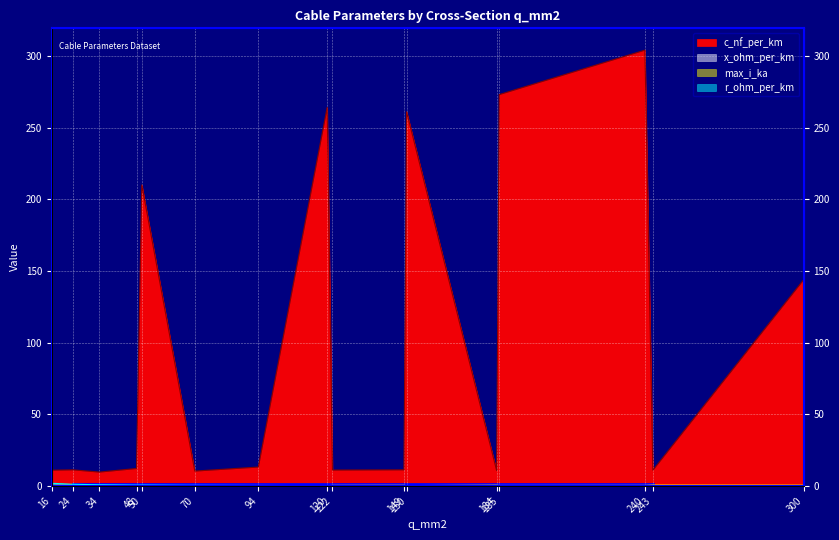

Which category has the lowest value across all series?

300